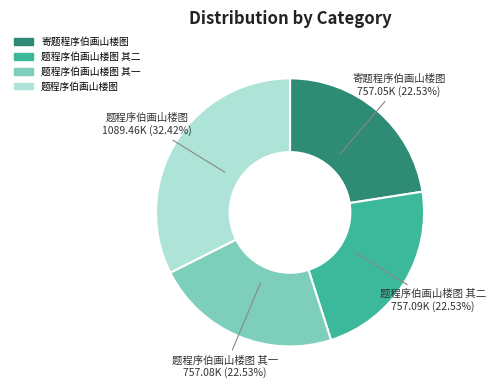

Is there a majority slice in this chart?

No